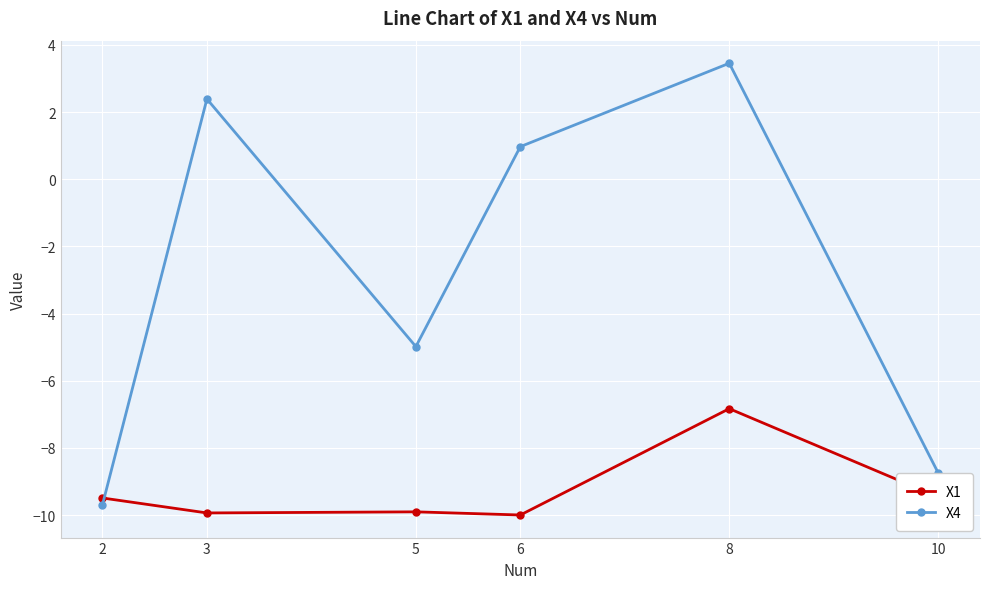

Which series has the largest range (max minus min)?

X4